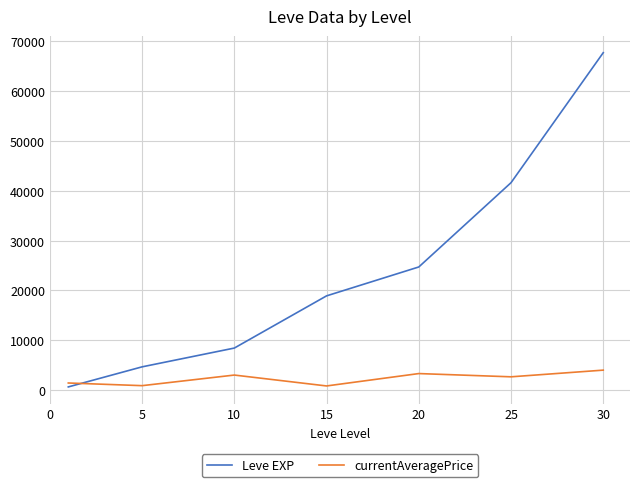

How many intersections are there between currentAveragePrice and Leve EXP?

1